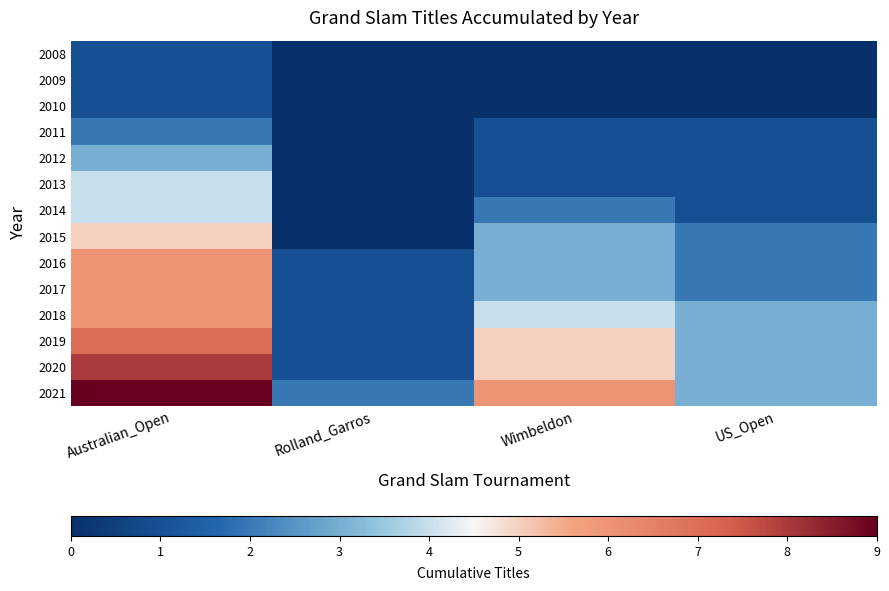

At which category is the sum across all series the highest?

Australian_Open